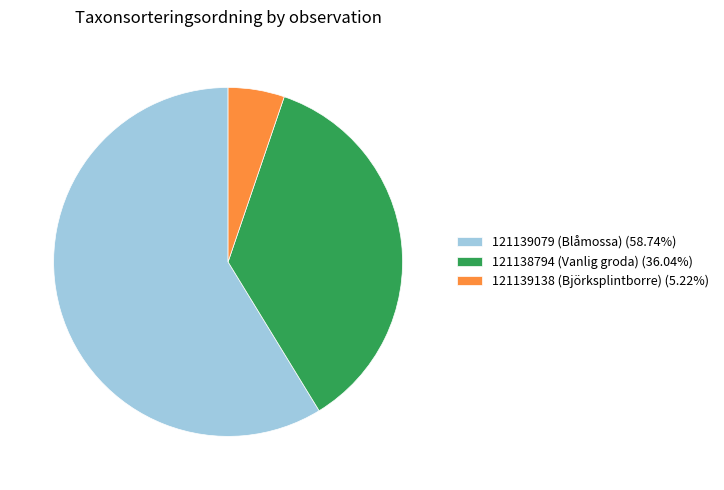

Approximately how many times larger is the value at 121139138 (Björksplintborre) compared to 121138794 (Vanlig groda)?

0.1